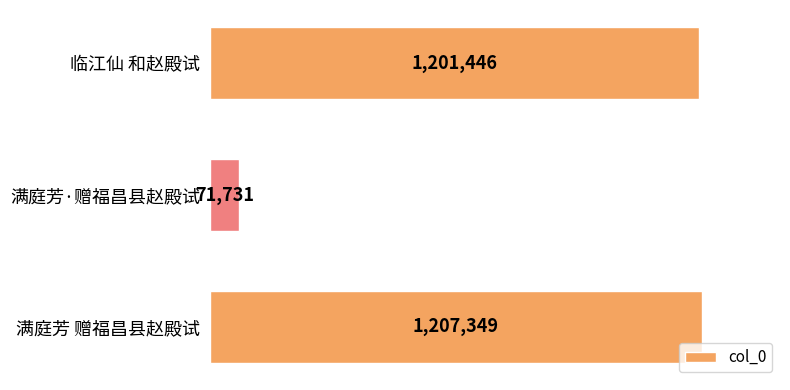

Reading bottom to top, transcribe all the data shown in this chart.

满庭芳 赠福昌县赵殿试=1207349	满庭芳·赠福昌县赵殿试=71731	临江仙 和赵殿试=1201446